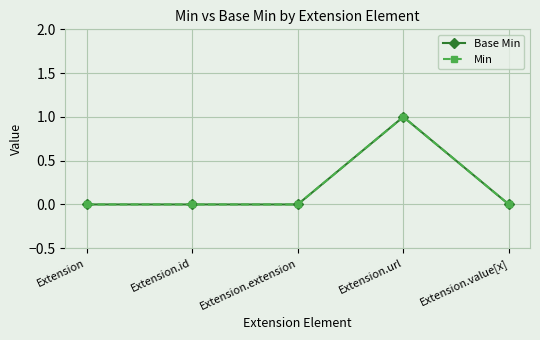

At Extension.url, list the series in order from largest to smallest.

Base Min, Min